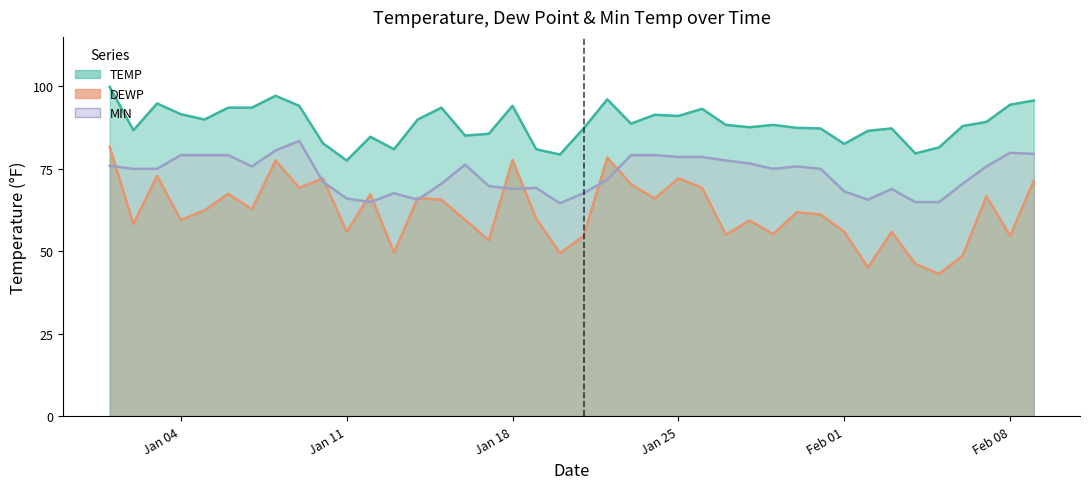

Reading left to right, list all the values displayed in this chart.

TEMP: 99.9	86.7	94.8	91.6	90.0	93.6	93.6	97.2	94.1	82.8	77.5	84.7	81.0	90.0	93.6	85.1	85.6	94.1	81.0	79.3	87.3	96.1	88.7	91.4	91.0	93.2	88.3	87.6	88.3	87.4	87.3	82.6	86.5	87.3	79.7	81.5	88.0	89.2	94.5	95.7
DEWP: 81.7	58.3	72.9	59.5	62.4	67.5	62.8	77.5	69.3	72.1	55.9	67.3	49.6	66.2	65.7	59.5	53.4	77.7	59.9	49.5	54.7	78.4	70.3	66.0	72.1	69.3	55.0	59.4	55.2	61.9	61.2	55.9	45.1	55.9	46.2	43.2	48.7	66.7	54.7	71.4
MIN: 75.9	75.0	75.0	79.2	79.2	79.2	75.7	80.6	83.5	71.1	66.0	64.9	67.6	65.7	70.5	76.3	69.8	68.9	69.3	64.6	67.6	71.8	79.2	79.2	78.6	78.6	77.5	76.6	75.0	75.7	75.0	68.2	65.7	68.9	64.9	64.9	70.5	75.7	79.9	79.5